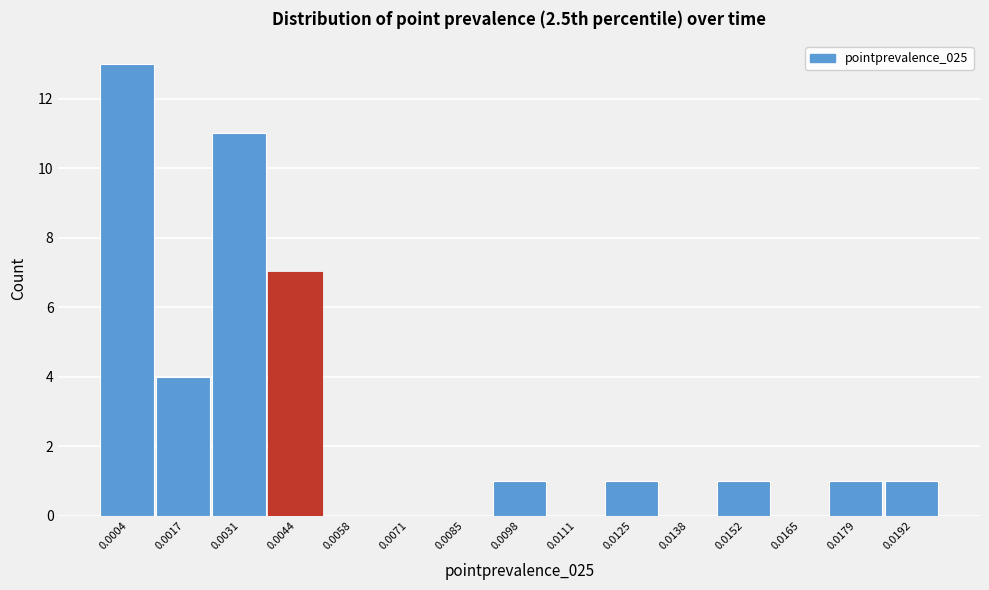

What is the greatest value displayed?

13